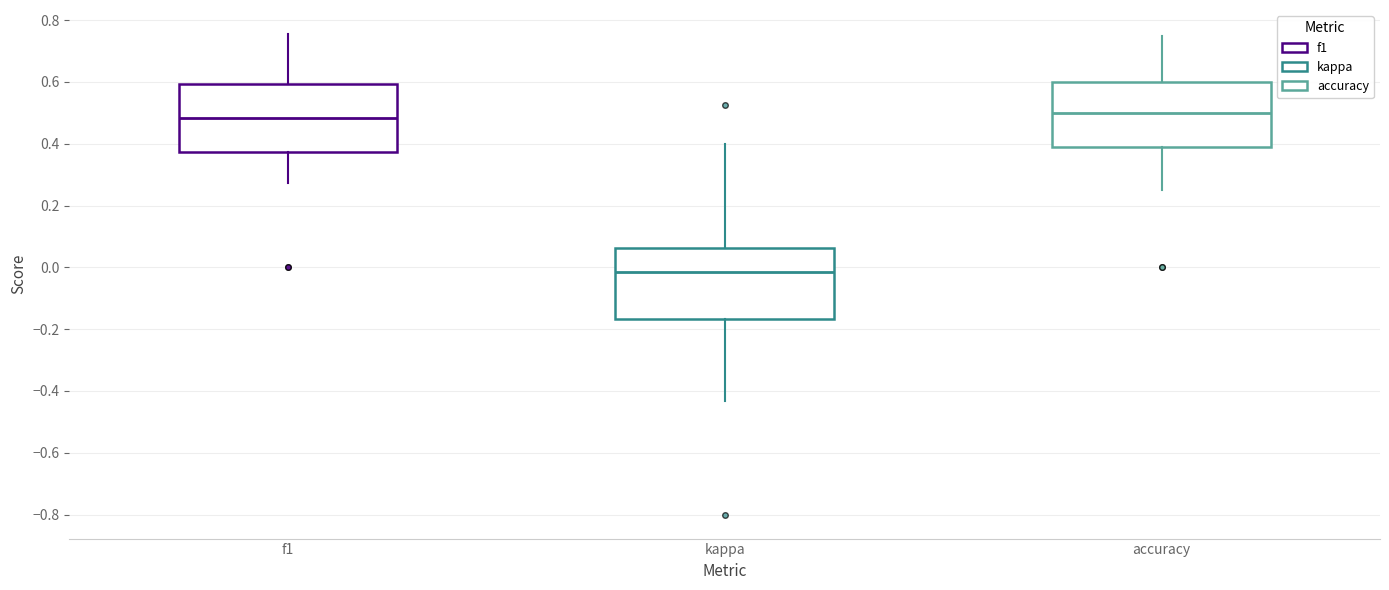

Where is the lower edge of the box for accuracy on the y-axis? The values are not printed on the chart, so give them approximately, as read against the axis.

0.40